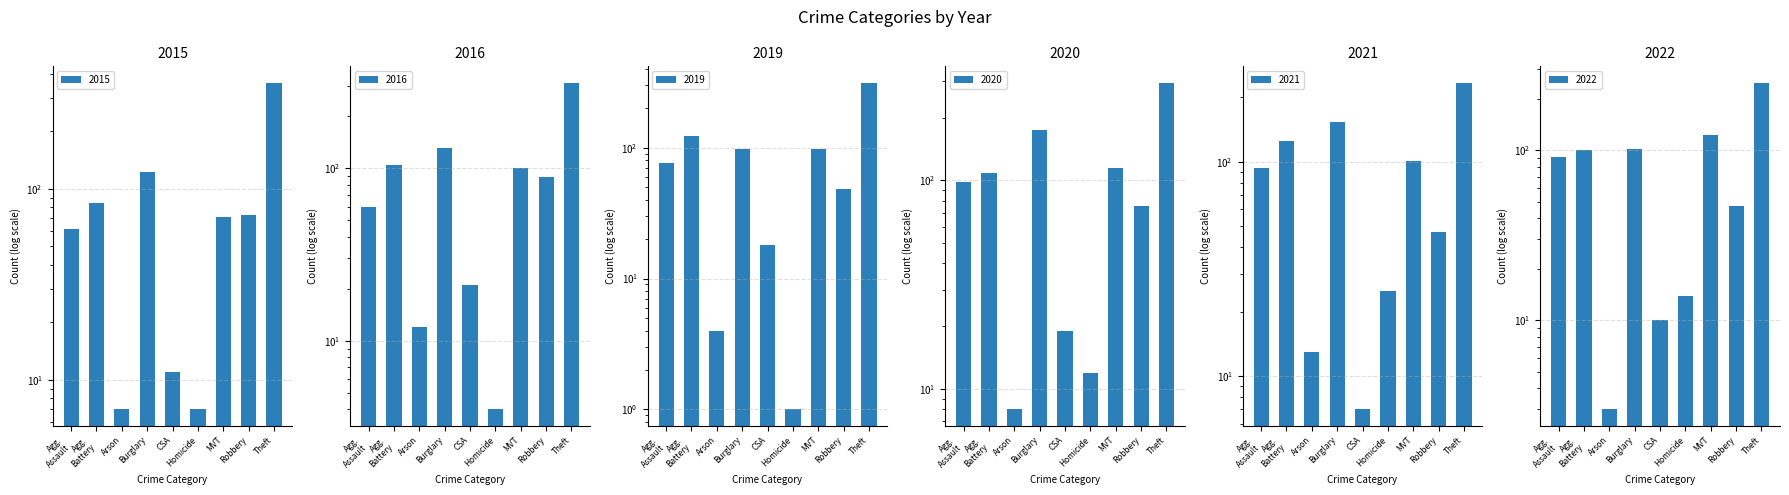

The 2016 series shows 21 at Arson. True or false?

False